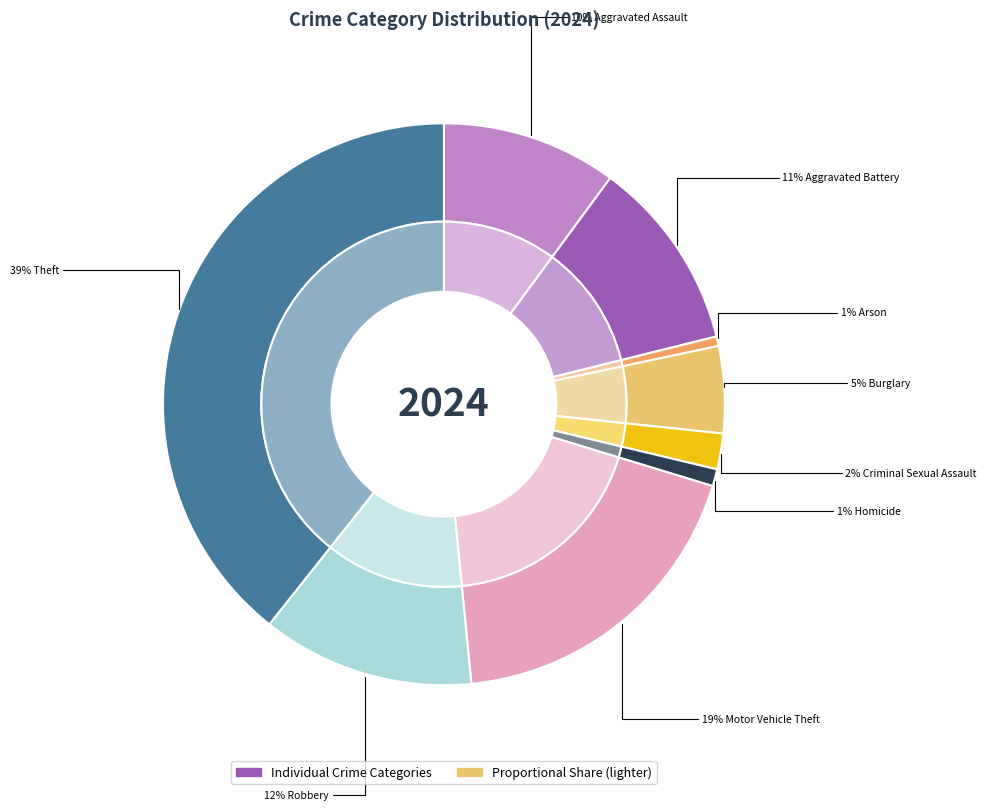

Which slice is the largest?

Theft